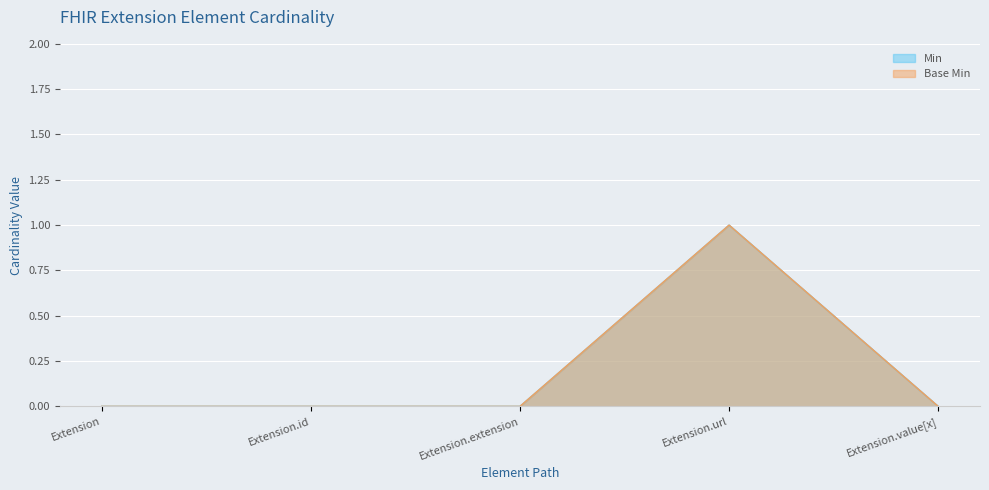

How many values in Min are above zero?

1